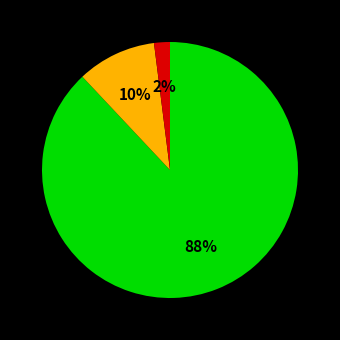

To the nearest percent, what is the difference between the largest and smallest slice percentages?

86%